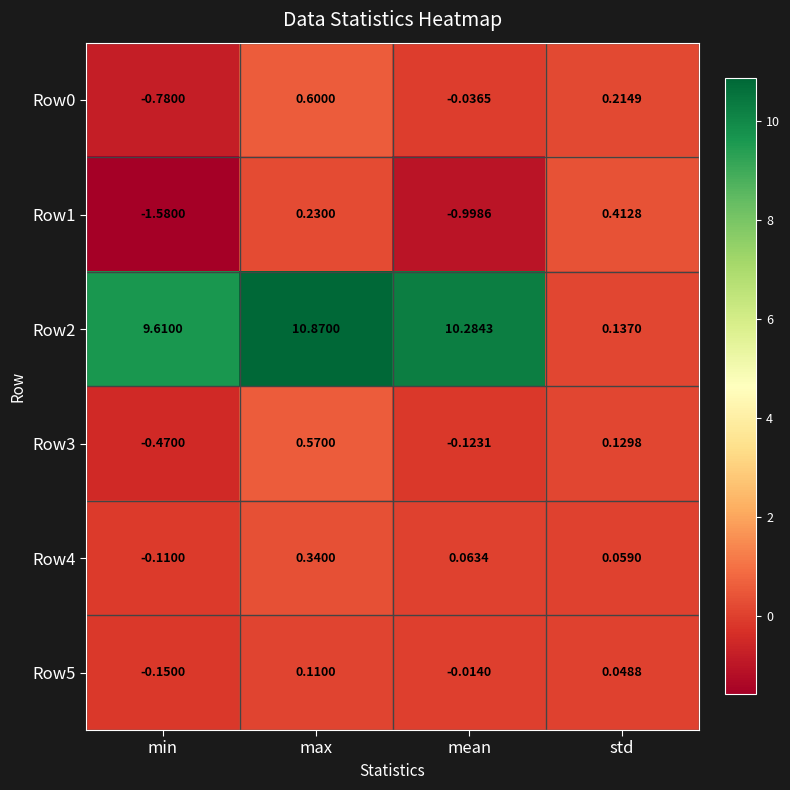

Is the value of Row2 at std greater than the value of Row4 at mean?

Yes